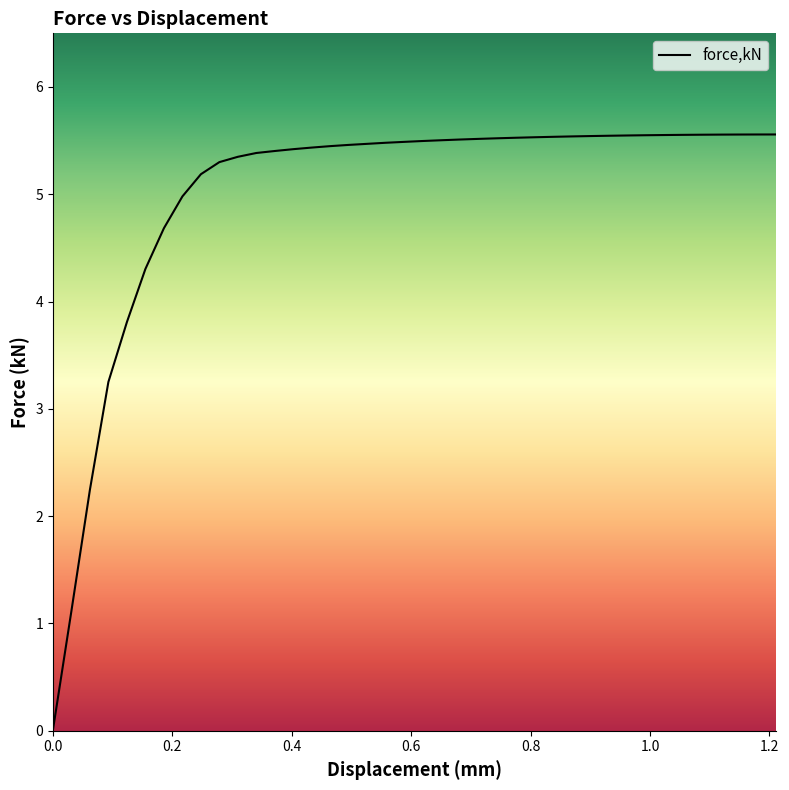

Does the chart display data point markers on the line(s)?

No